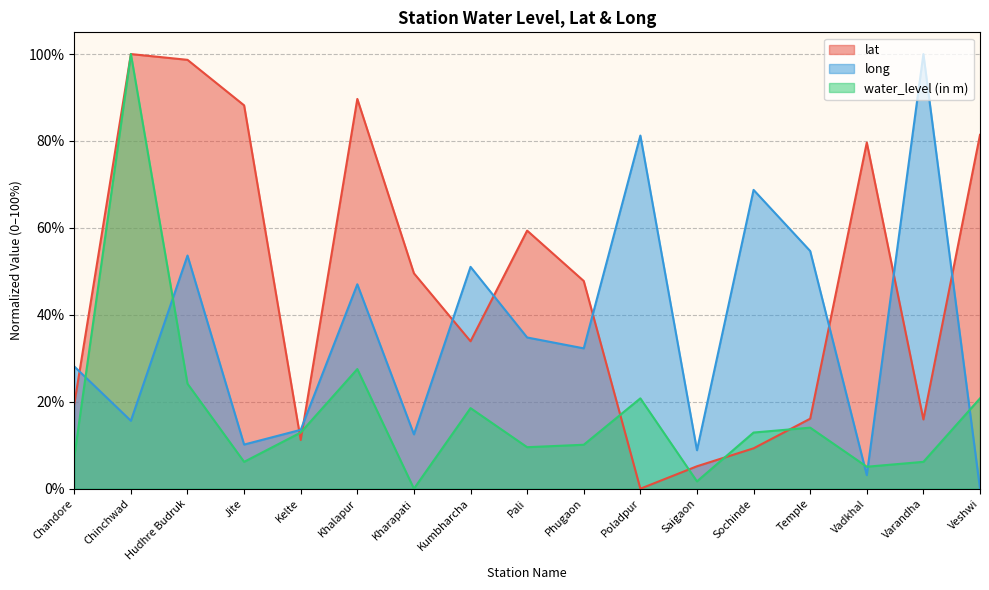

Reading left to right, transcribe all the data shown in this chart.

lat: Chandore=19.5	Chinchwad=100.0	Hudhre Budruk=98.7	Jite=88.2	Kelte=11.2	Khalapur=89.7	Kharapati=49.6	Kumbharcha=33.9	Pali=59.4	Phugaon=47.8	Poladpur=0.0	Saigaon=5.2	Sochinde=9.3	Temple=16.1	Vadkhal=79.6	Varandha=15.9	Veshwi=81.4
long: Chandore=28.1	Chinchwad=15.6	Hudhre Budruk=53.6	Jite=10.2	Kelte=13.5	Khalapur=47.0	Kharapati=12.5	Kumbharcha=51.0	Pali=34.8	Phugaon=32.3	Poladpur=81.3	Saigaon=8.9	Sochinde=68.7	Temple=54.7	Vadkhal=3.1	Varandha=100.0	Veshwi=0.0
water_level (in m): Chandore=7.3	Chinchwad=100.0	Hudhre Budruk=24.2	Jite=6.2	Kelte=12.9	Khalapur=27.5	Kharapati=0.0	Kumbharcha=18.5	Pali=9.6	Phugaon=10.1	Poladpur=20.8	Saigaon=1.7	Sochinde=12.9	Temple=14.0	Vadkhal=5.1	Varandha=6.2	Veshwi=20.8